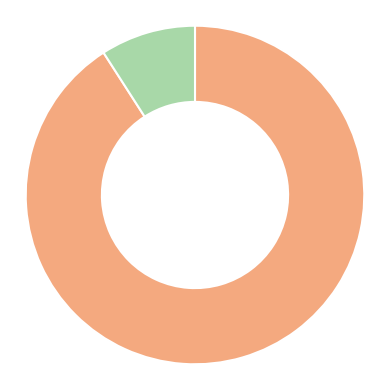

Is there a majority slice in this chart?

Yes